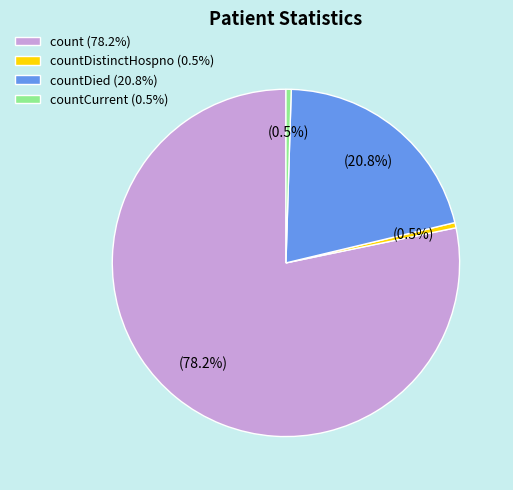

Which category has the biggest portion of the pie?

count (78.2%)